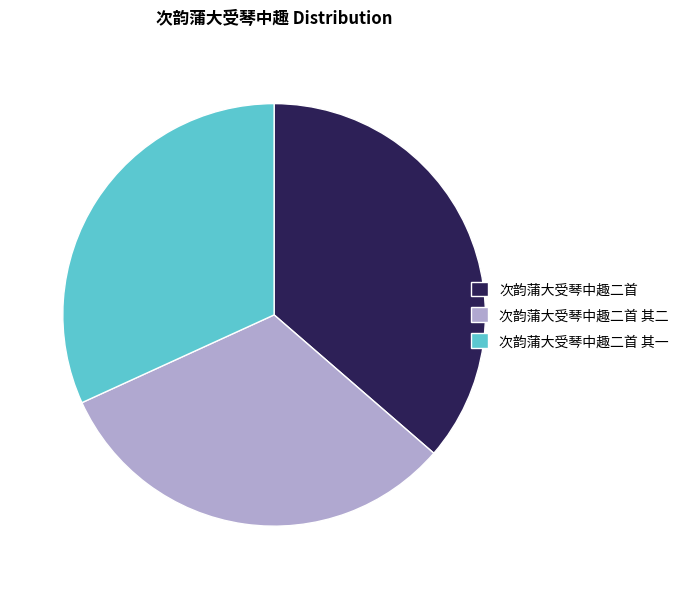

Does any single category account for the majority?

No